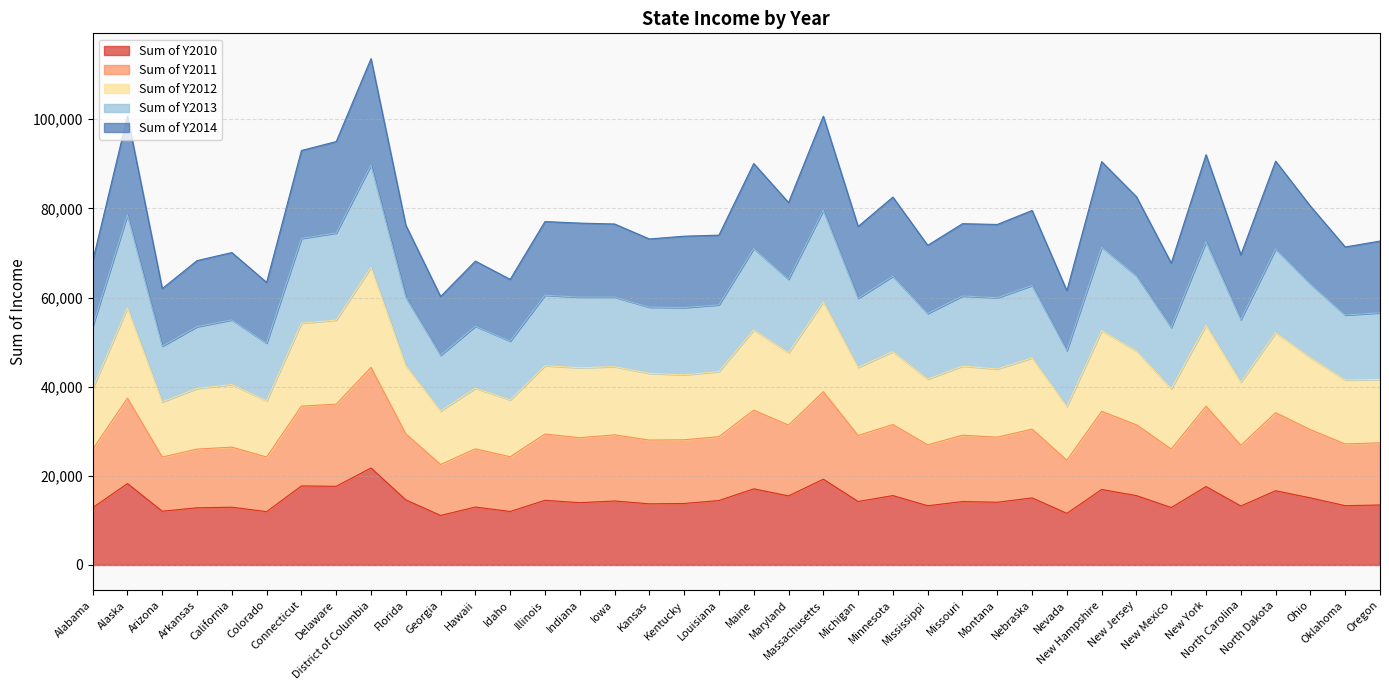

The Sum of Y2013 series shows 38901 at Idaho. True or false?

False